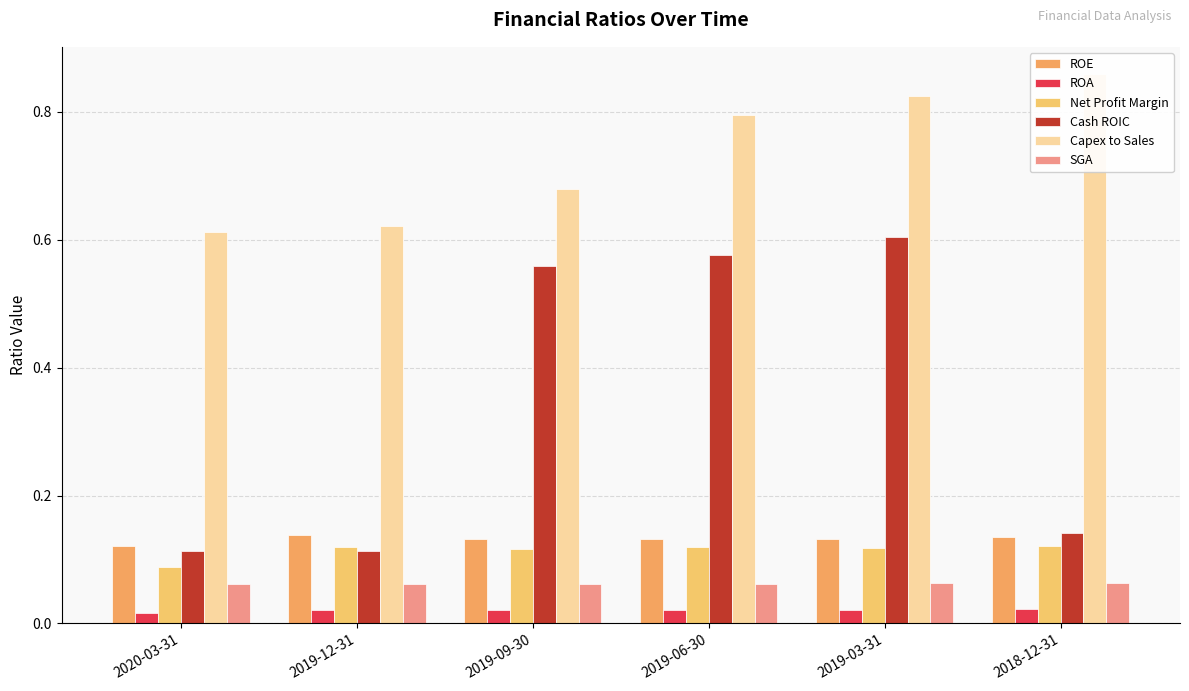

What is the label of the 2nd bar from the left?

2019-12-31